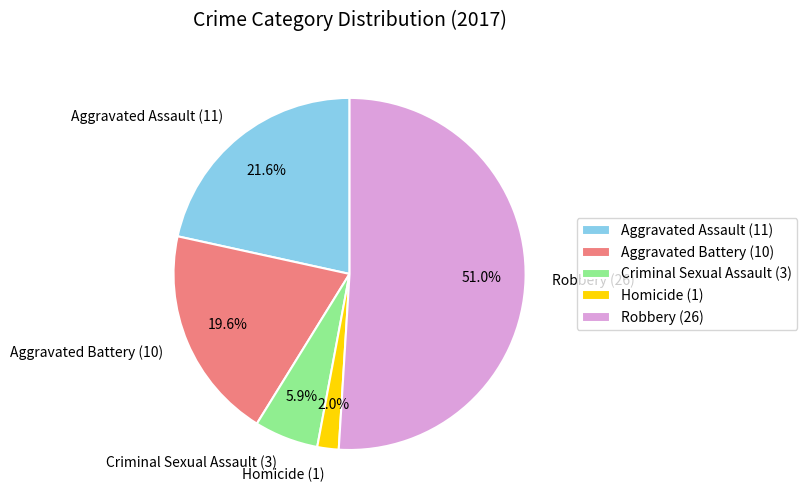

To the nearest percent, what portion does Aggravated Assault represent?

22%